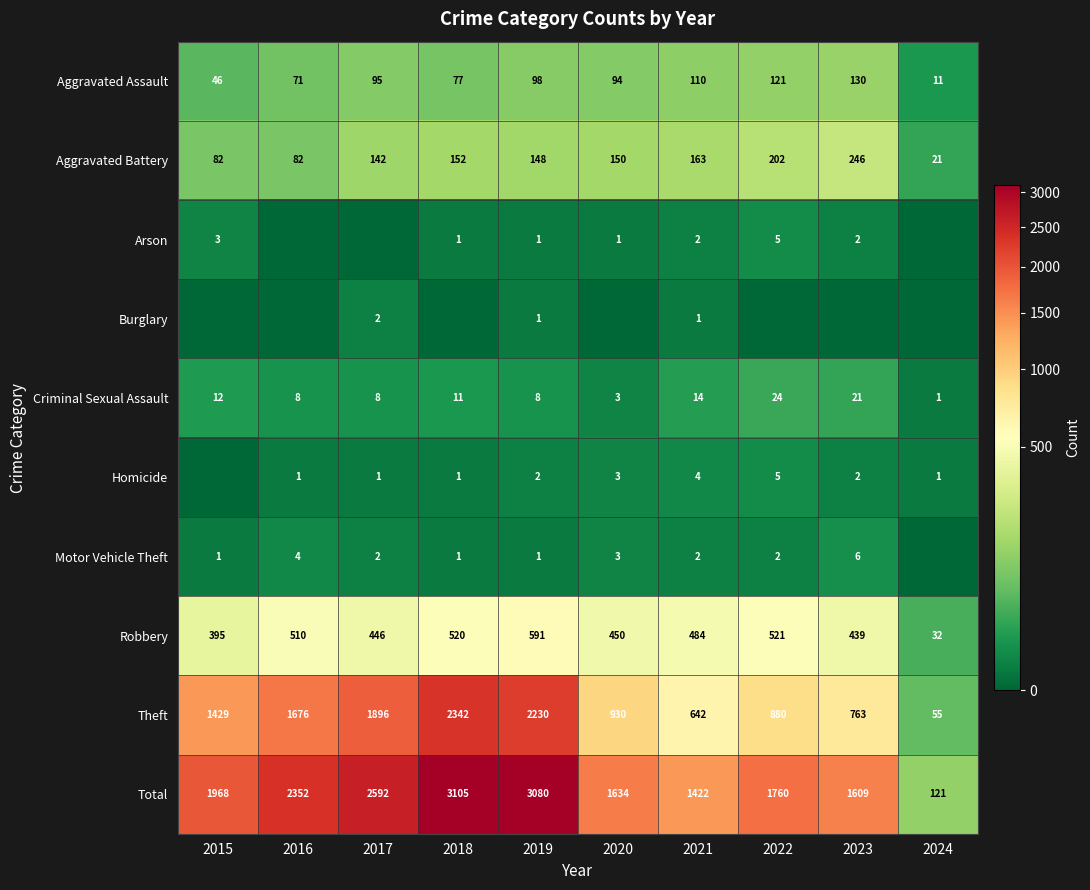

True or false: Motor Vehicle Theft has a value of 2 at 2015.

False